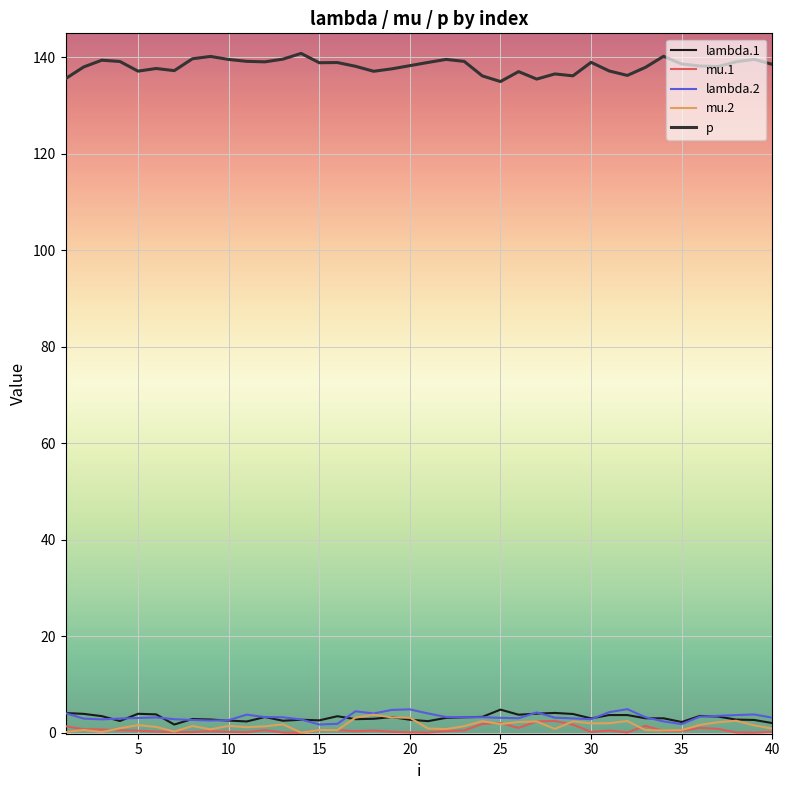

True or false: p and lambda.1 cross at least once.

False